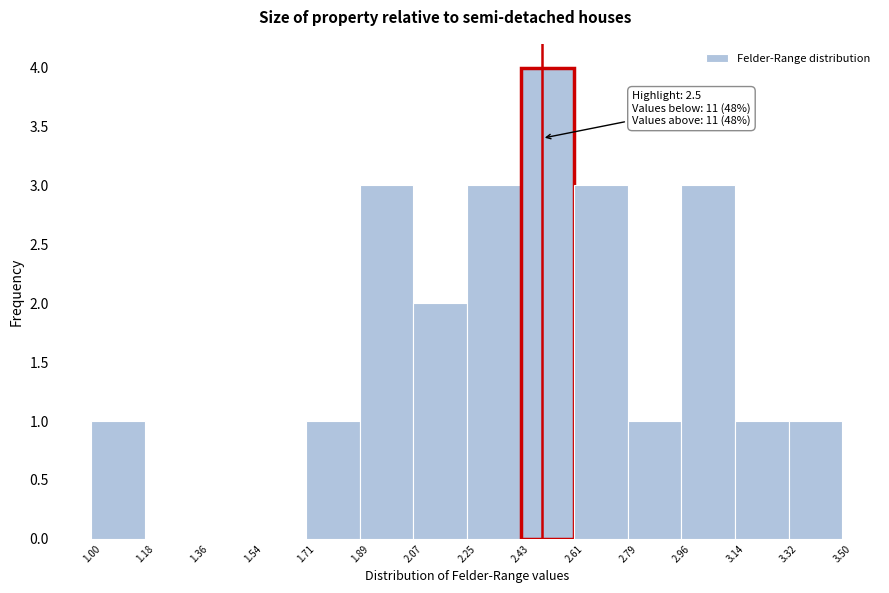

Which range on the x-axis has the tallest bar?

2.43 to 2.61